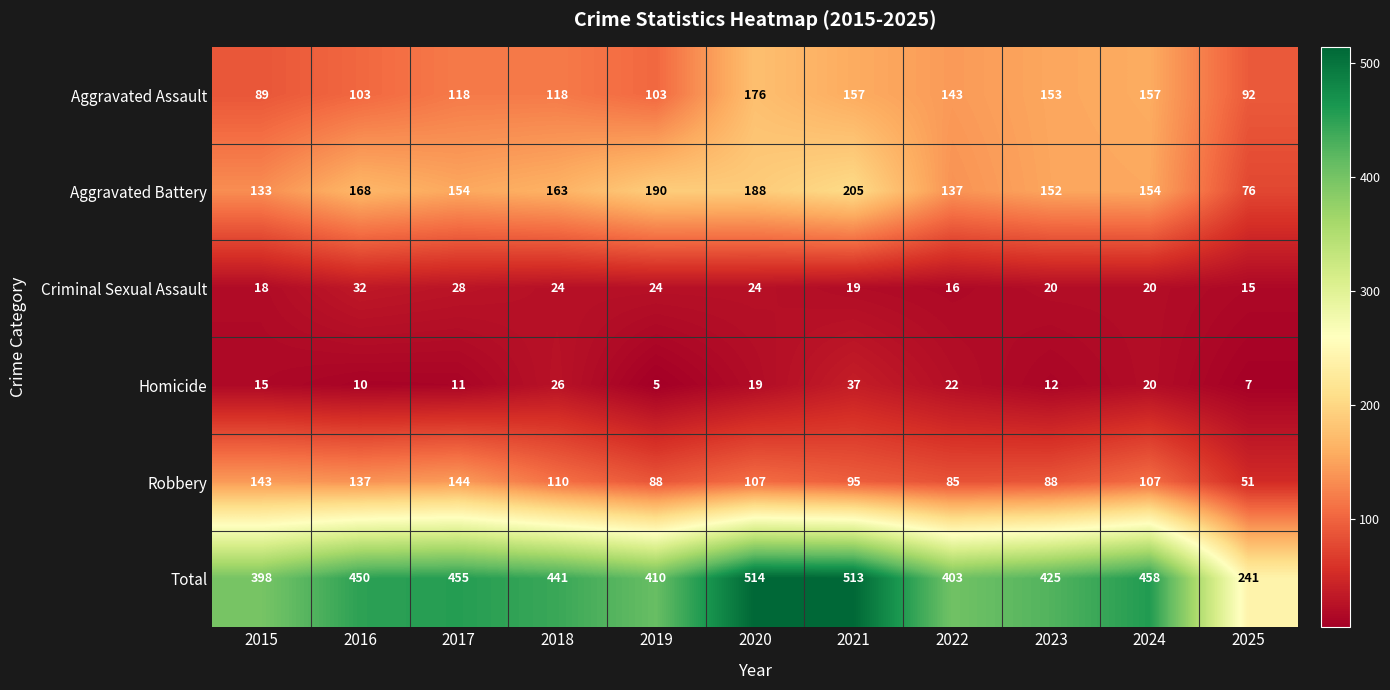

Rank the categories by Homicide value from highest to lowest.

2021, 2018, 2022, 2024, 2020, 2015, 2023, 2017, 2016, 2025, 2019